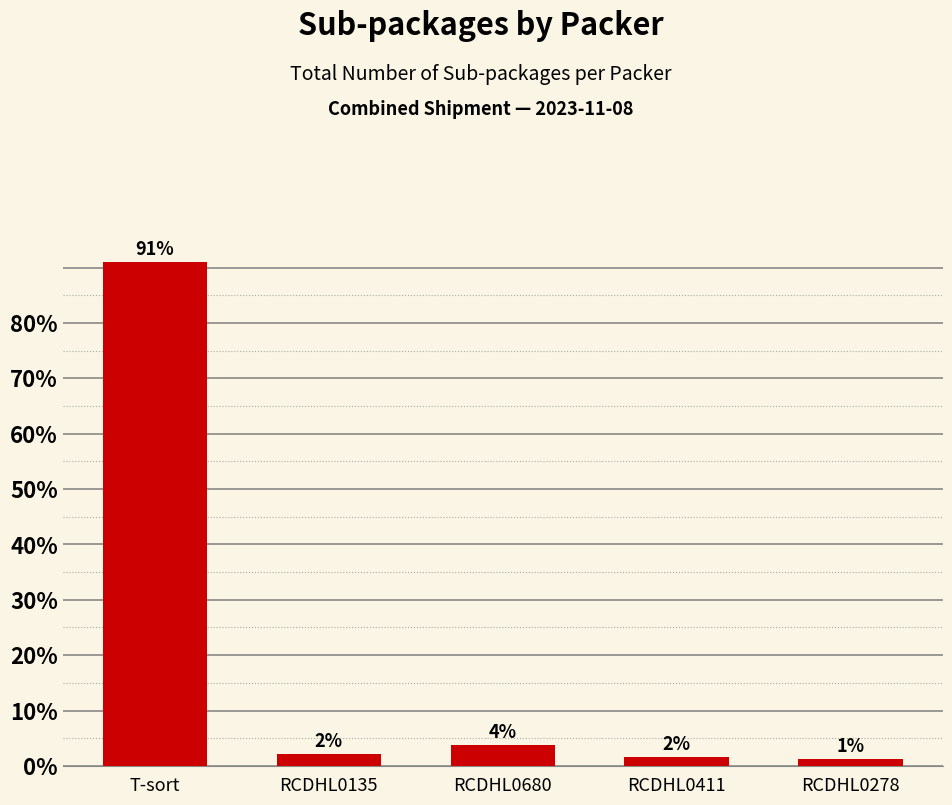

Does the chart contain any negative values?

No